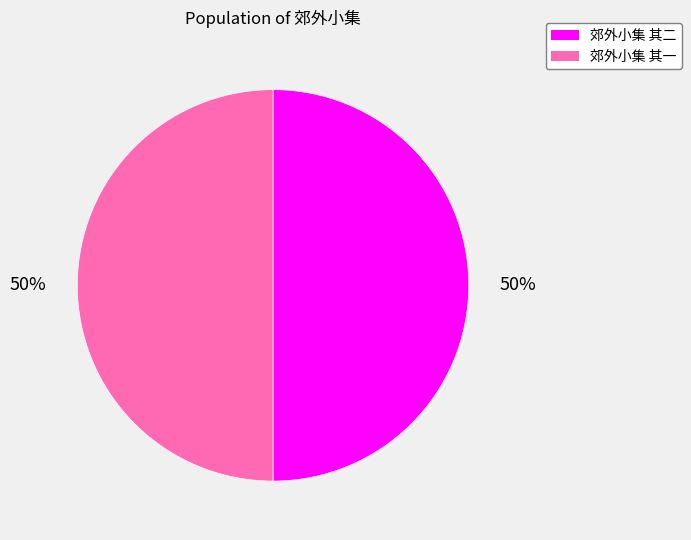

Combined, do 郊外小集 其一 and 郊外小集 其二 account for over 50%?

Yes